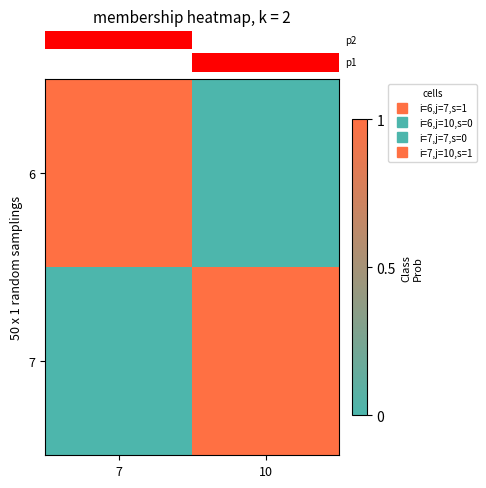

Reading left to right, transcribe all the data shown in this chart.

row_0: 7=1	10=0
row_1: 7=0	10=1